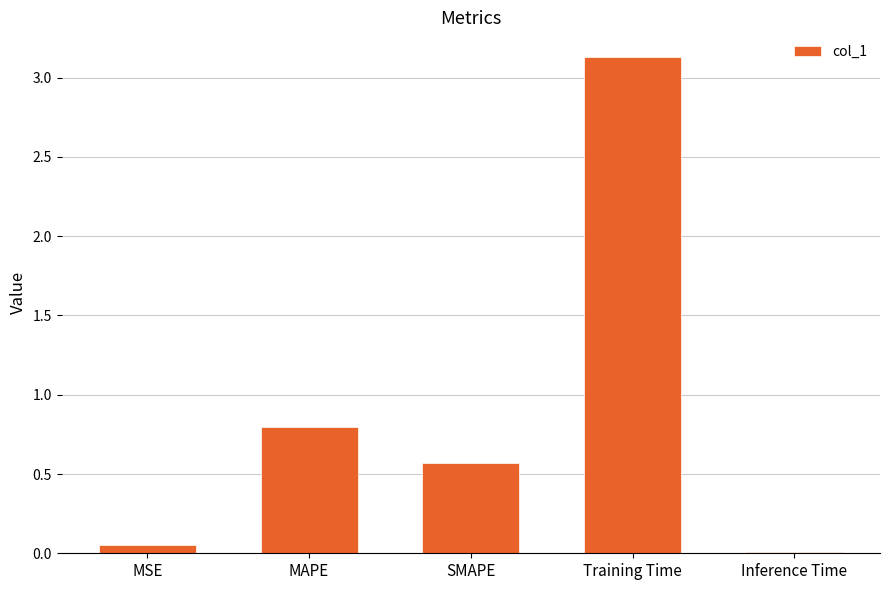

What is the label of the 1st bar from the left?

MSE